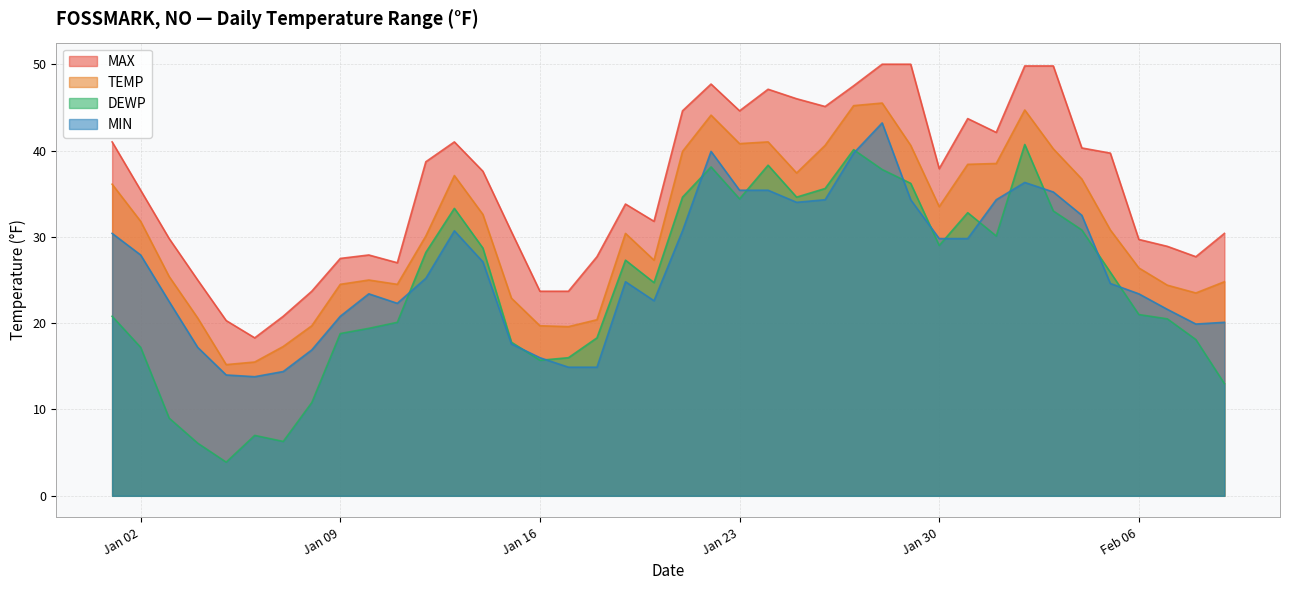

True or false: TEMP has more than 2 points higher than both neighbors.

True